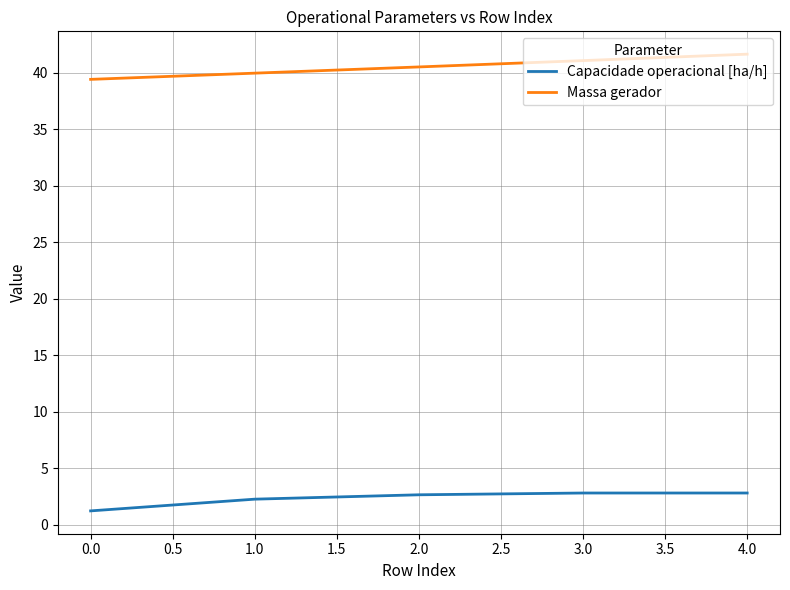

How many lines are shown in the chart?

2